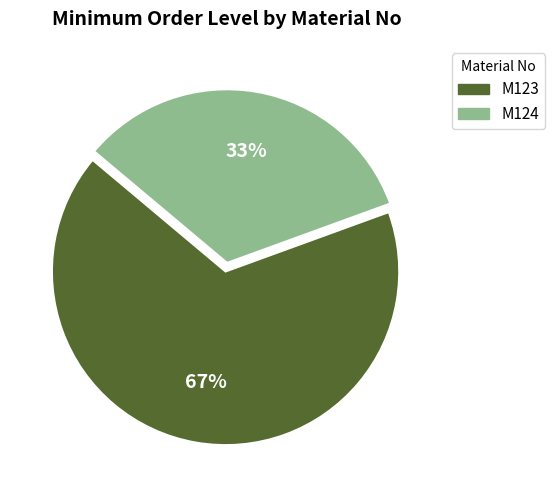

Is it true that M123 is 67% of the pie?

True